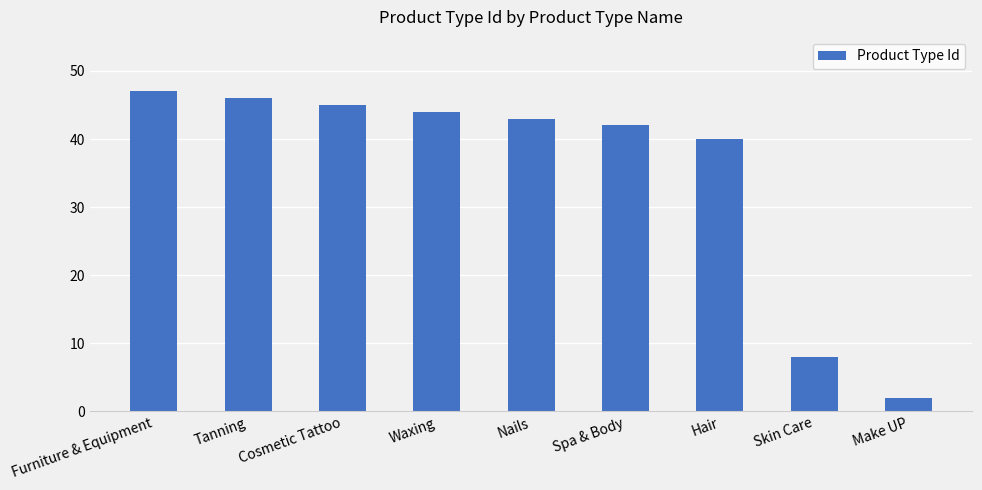

What is the label of the 3rd bar from the left?

Cosmetic Tattoo